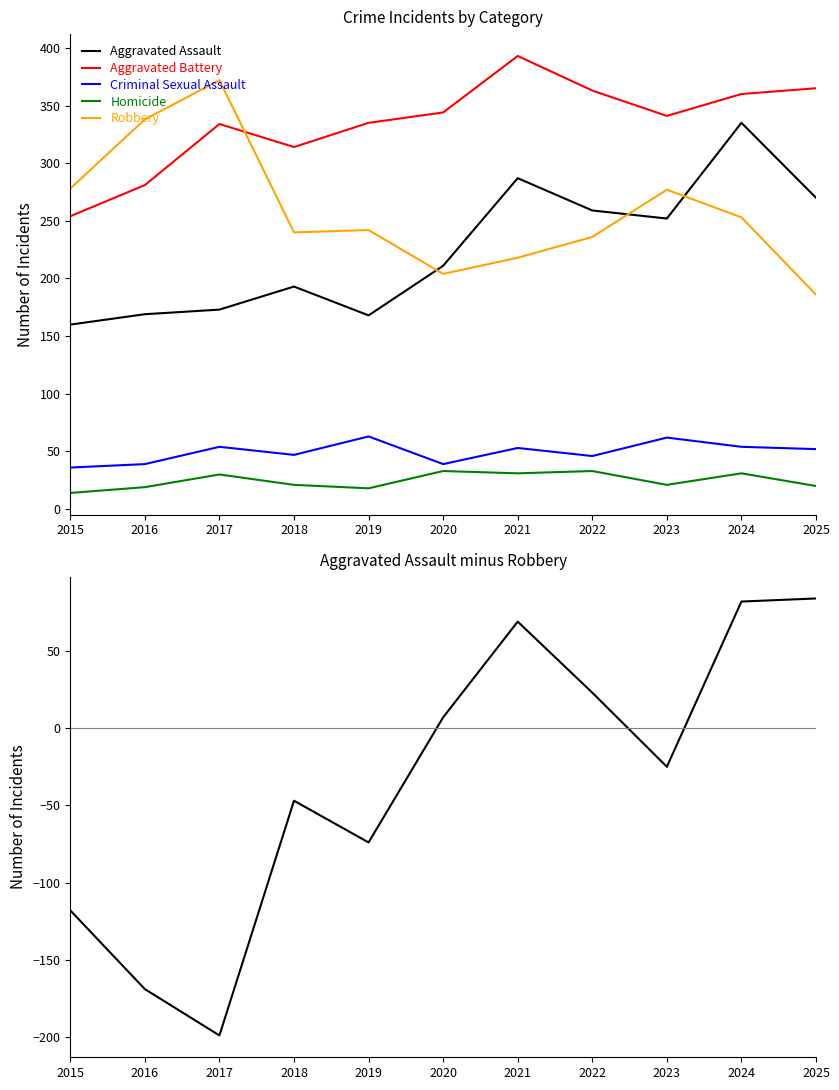

At which category does the chart reach its minimum across all series?

2017